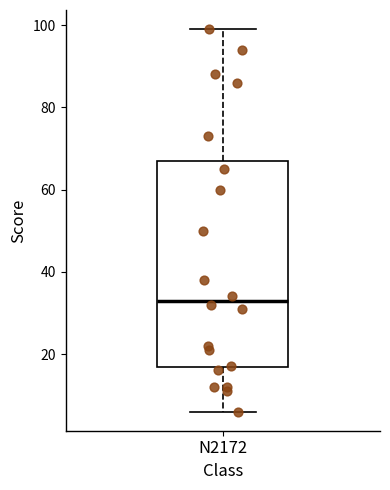

Where is the lower edge of the box for N2172 on the y-axis? The values are not printed on the chart, so give them approximately, as read against the axis.

16